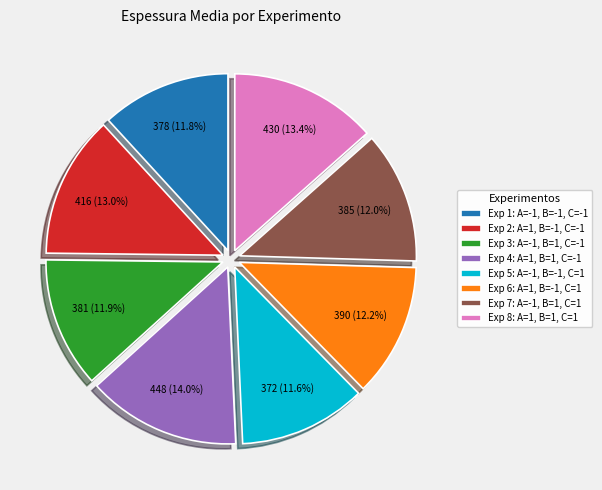

Is there any slice that represents more than half of the pie?

No